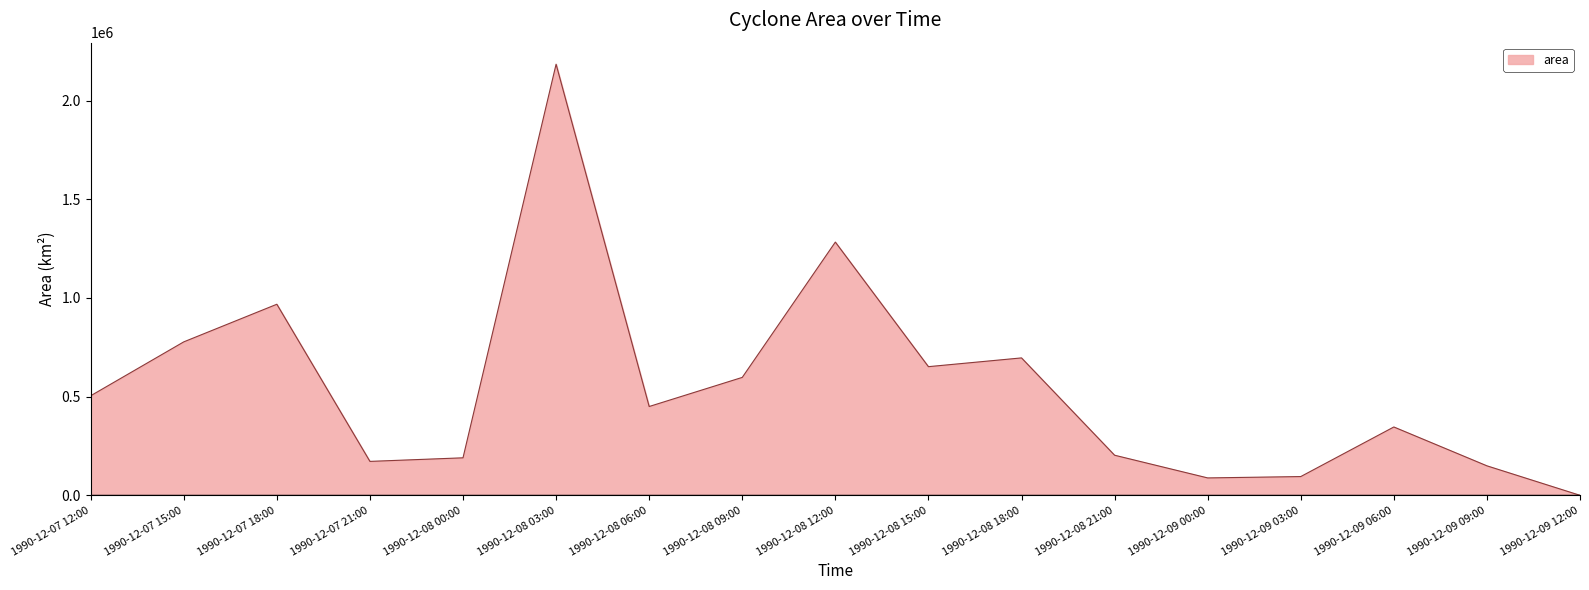

Is it true that the value at 1990-12-09 12:00 is -685225?

False